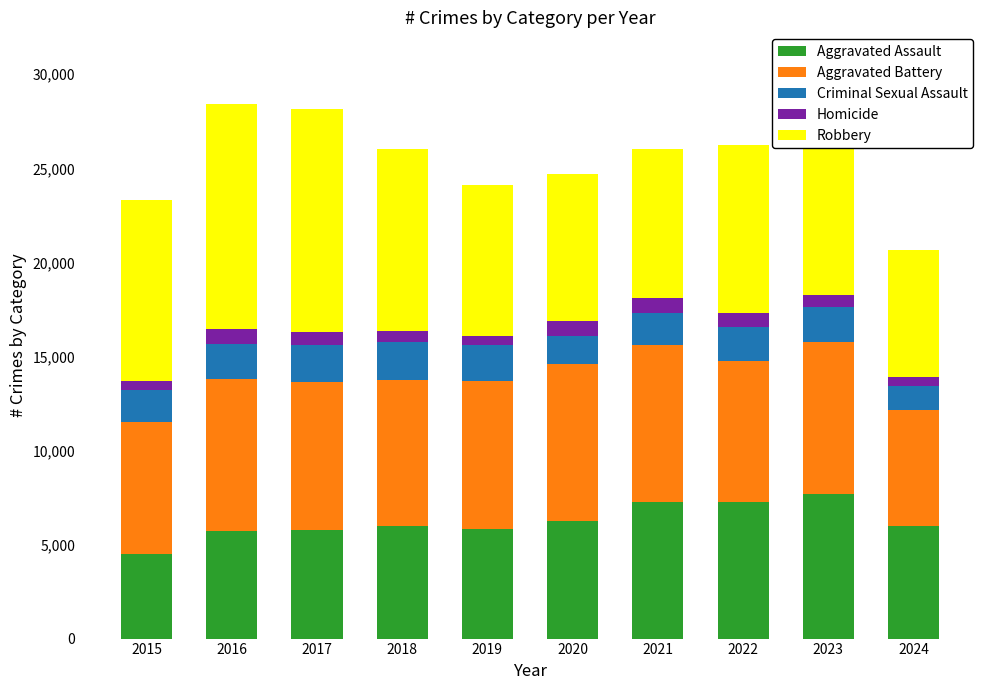

What is the total value across all series at 2021?

26052